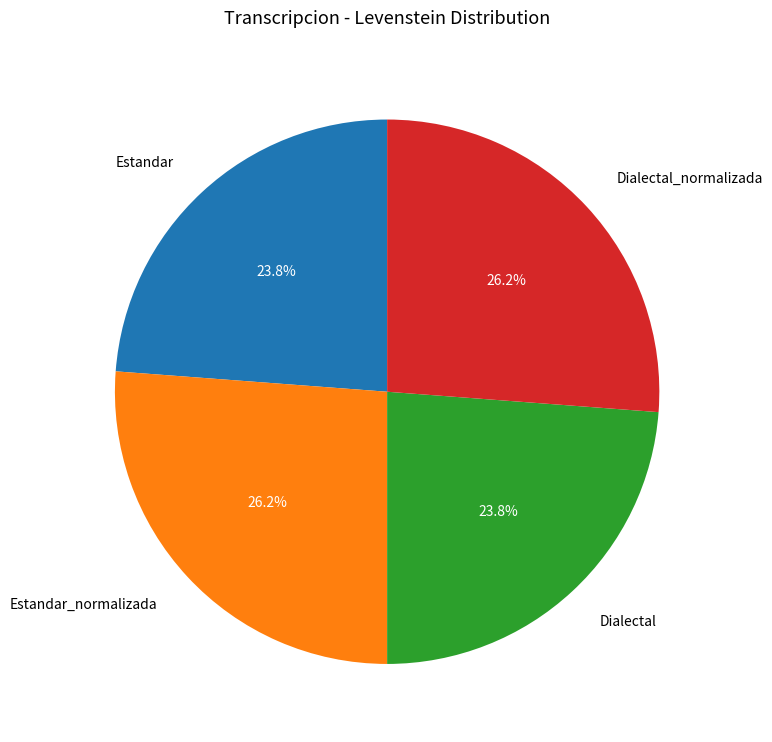

How much of the chart is everything except Estandar_normalizada?

73.8%